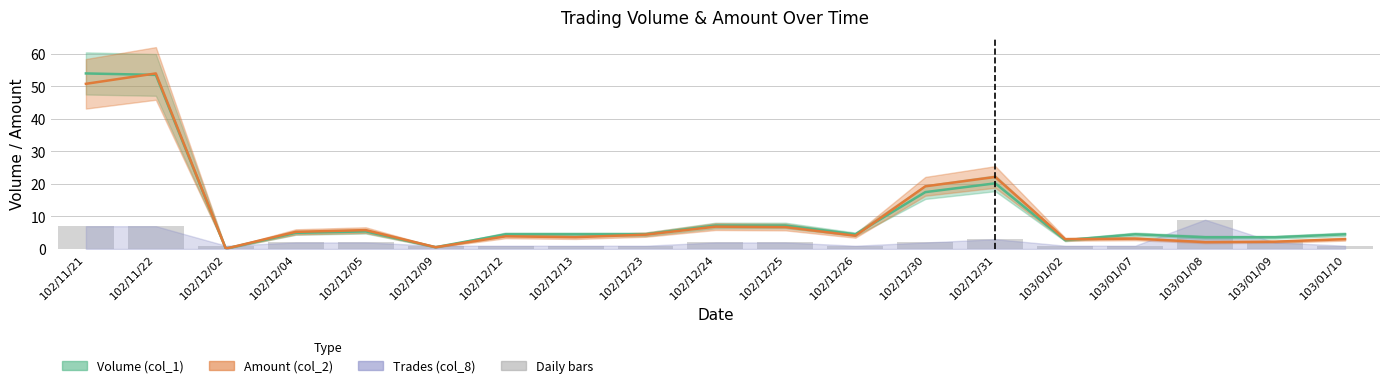

Reading left to right, what are all the values shown in this chart?

102/11/21=7	102/11/22=7	102/12/02=1	102/12/04=2	102/12/05=2	102/12/09=1	102/12/12=1	102/12/13=1	102/12/23=1	102/12/24=2	102/12/25=2	102/12/26=1	102/12/30=2	102/12/31=3	103/01/02=1	103/01/07=1	103/01/08=9	103/01/09=2	103/01/10=1